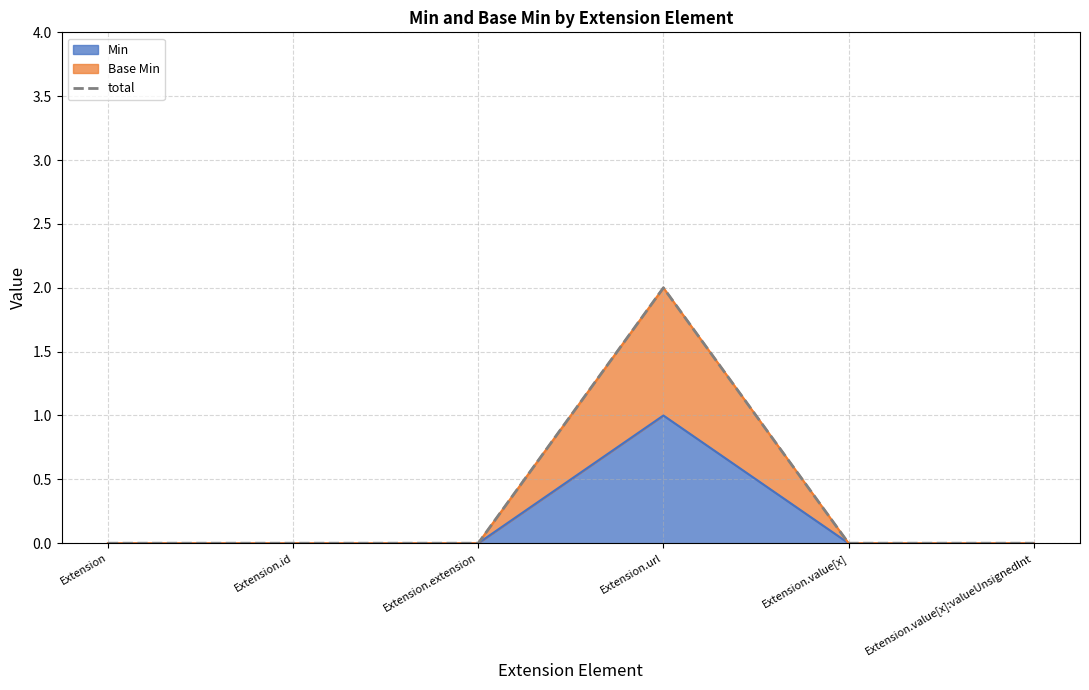

How many points are higher than both their immediate neighbors (excluding endpoints)?

1